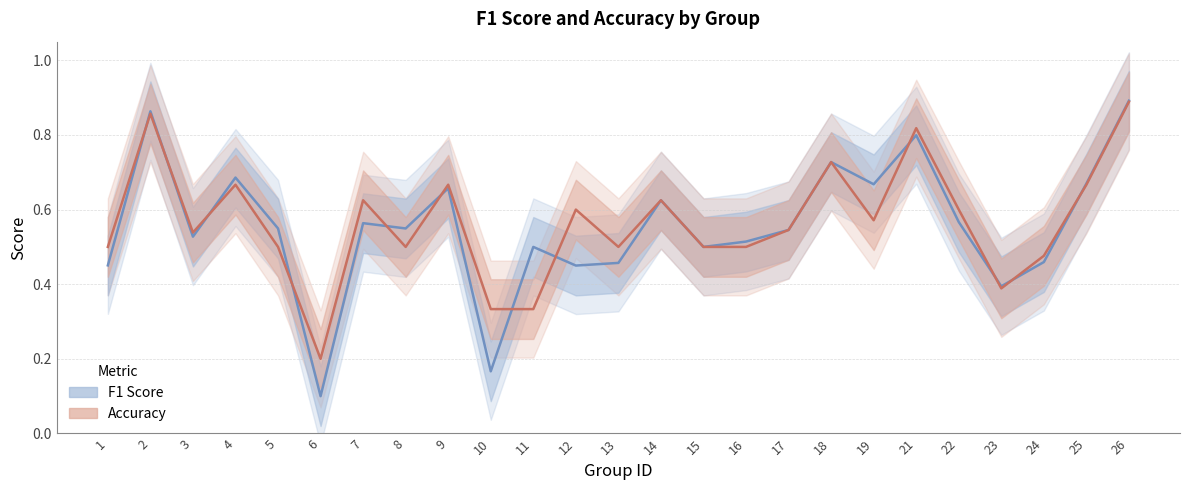

At which label does f1_line reach its minimum?

6